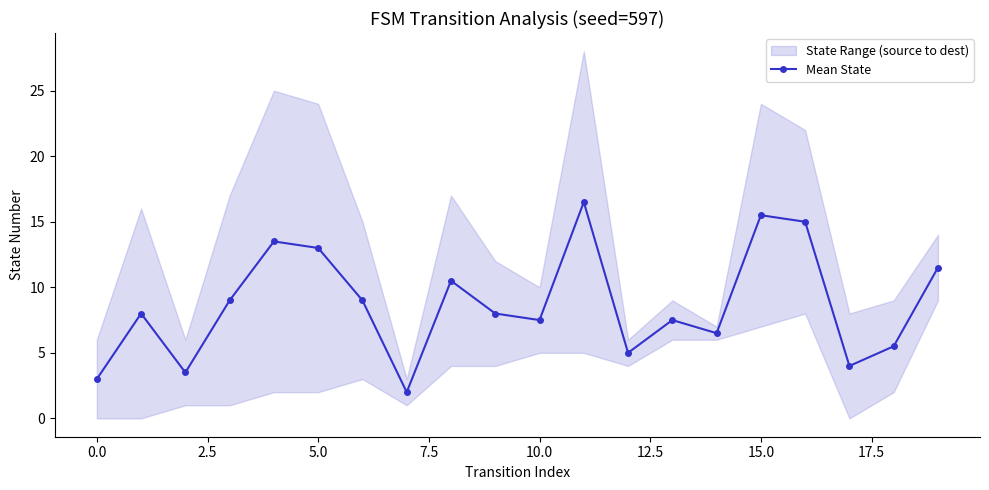

How many points are lower than both their immediate neighbors (excluding endpoints)?

6